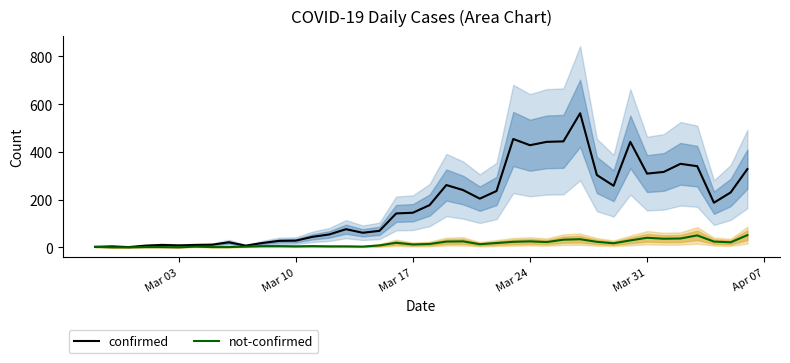

The value of confirmed at Mar 24 is 289. True or false?

False